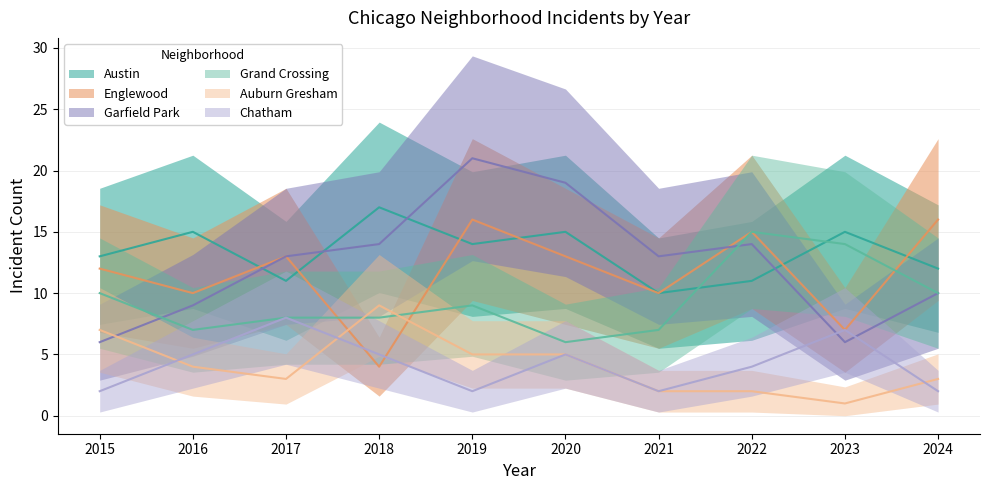

How many series are shown in this chart?

6